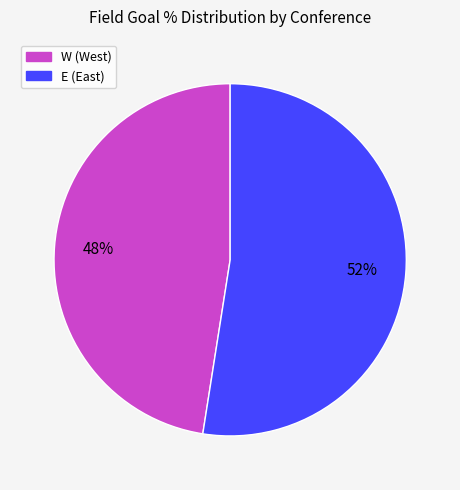

To the nearest percent, what percentage of the pie is W?

48%